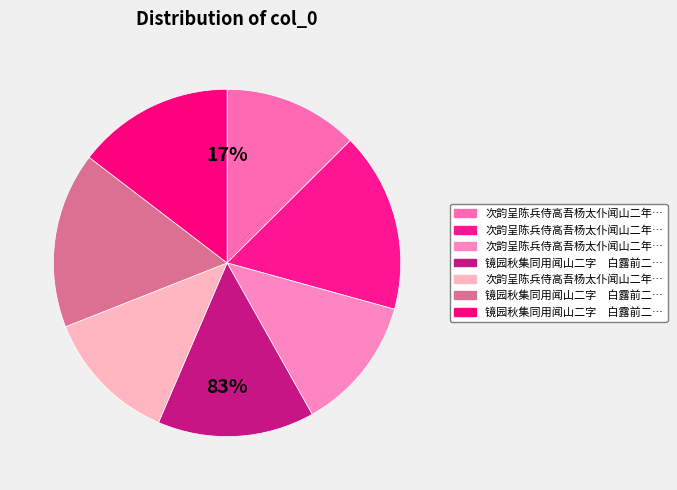

The 镜园秋集同用闻山二字　白露前二日 slice represents 16% of the pie. True or false?

True